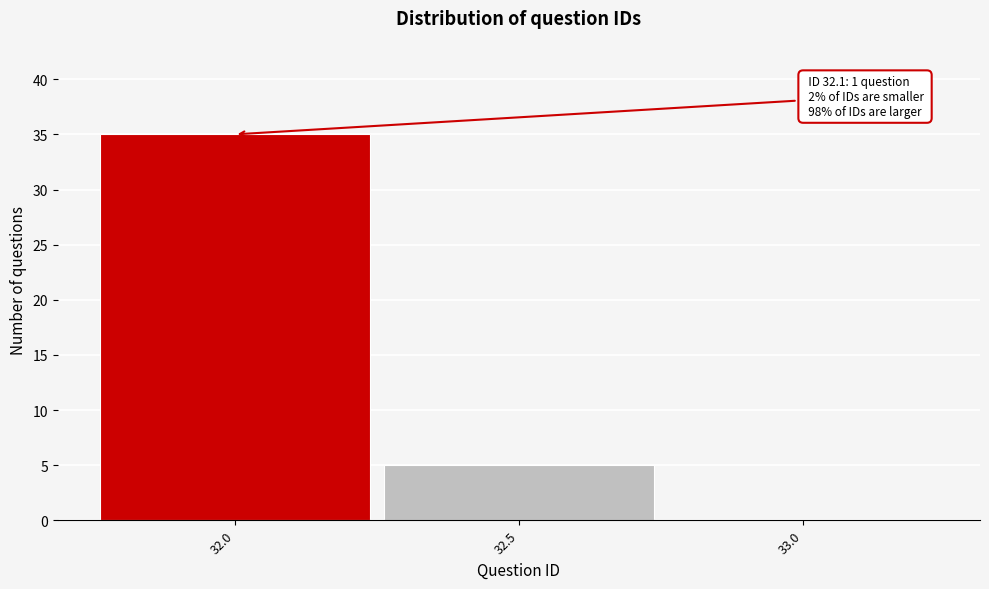

Reading left to right, list all the values displayed in this chart.

32.0=35	32.5=5	33.0=0